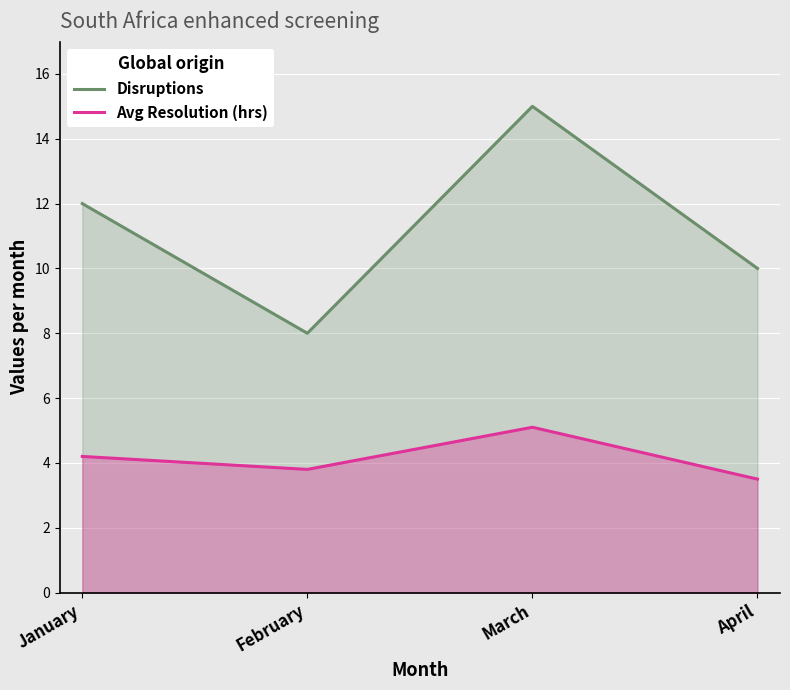

How many lines are shown in the chart?

2